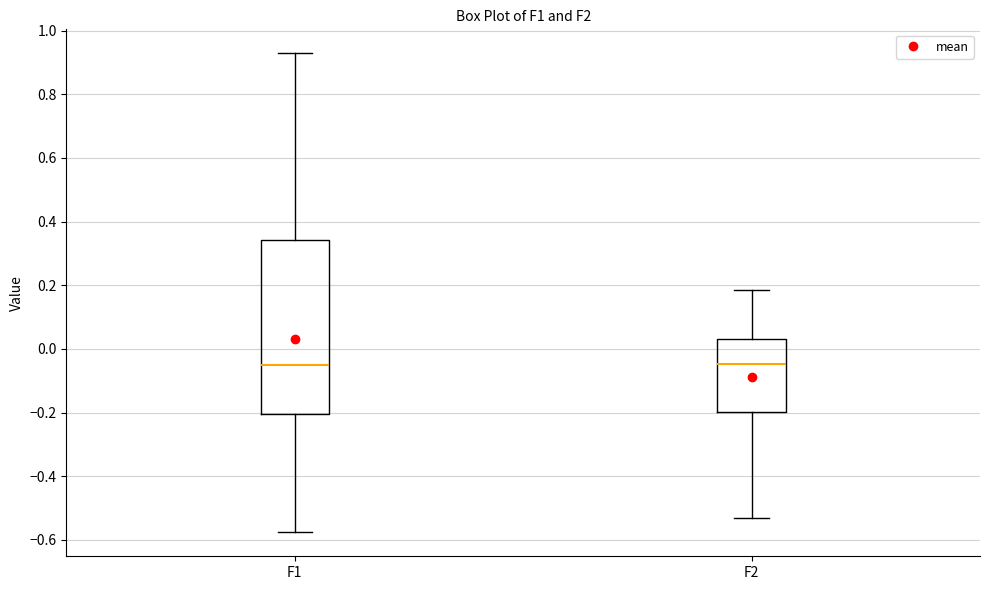

Comparing the boxes themselves (not the whiskers), which one is the tallest?

F1